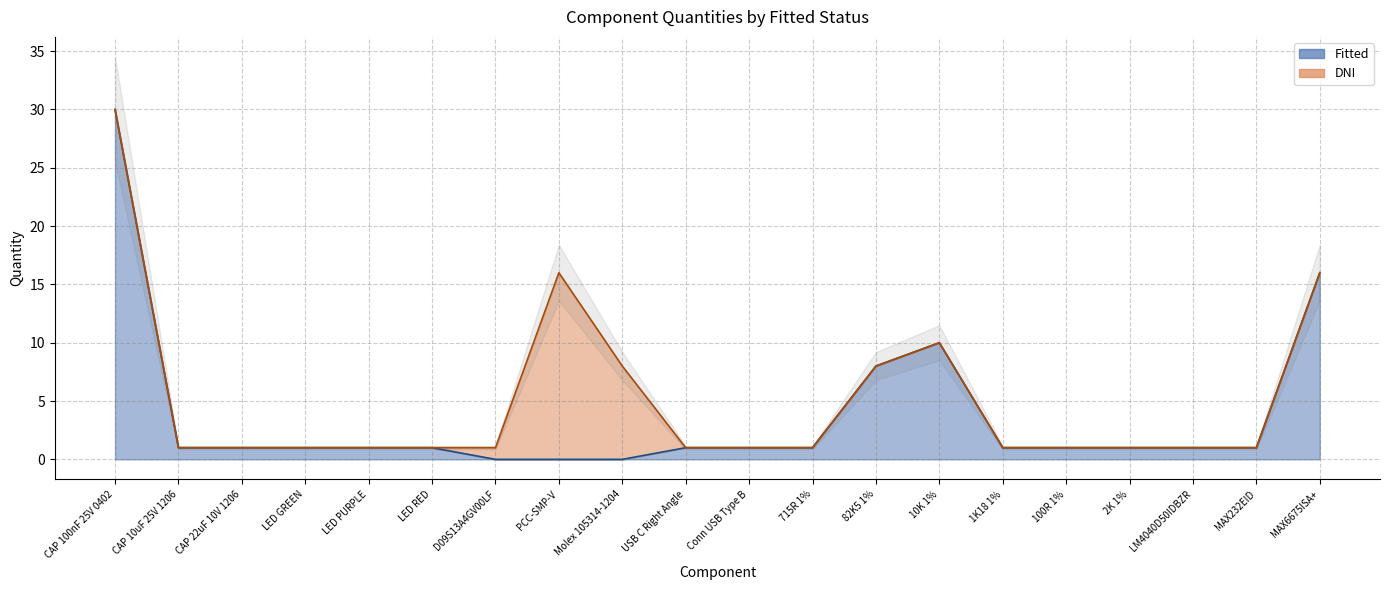

True or false: the data shows 8 at 82K5 1%.

True